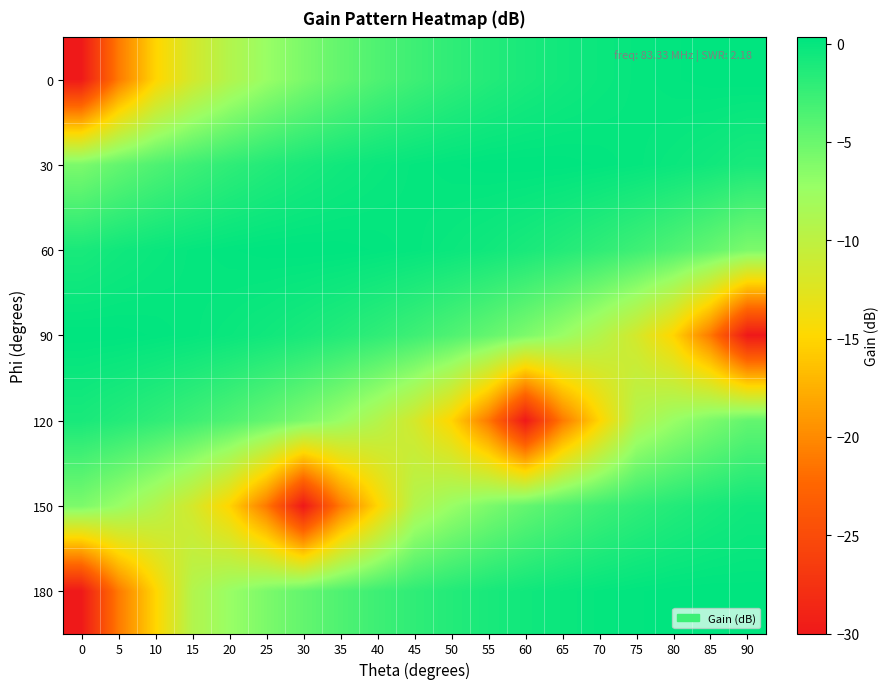

What is the minimum value shown in the chart?

-30.0